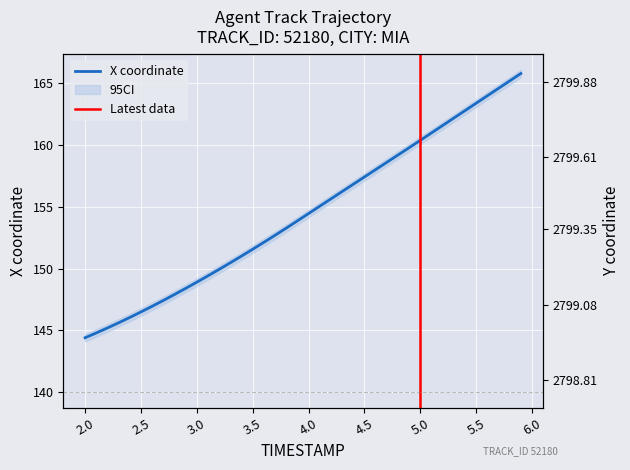

How many lines are shown in the chart?

2